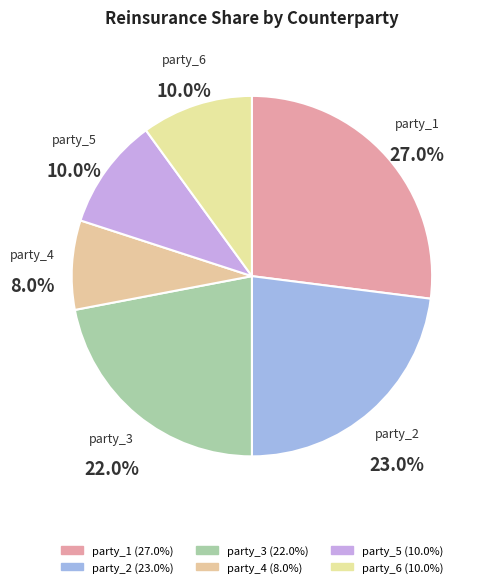

Is there a majority slice in this chart?

No